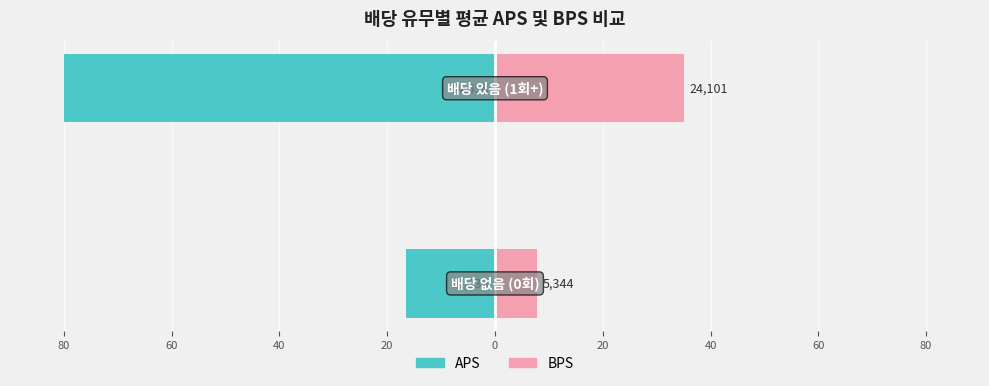

What is the greatest value displayed?

35.1